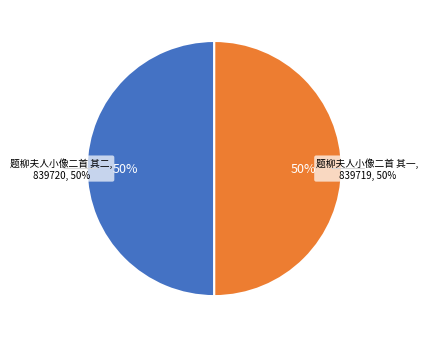

Is there a majority slice in this chart?

Yes